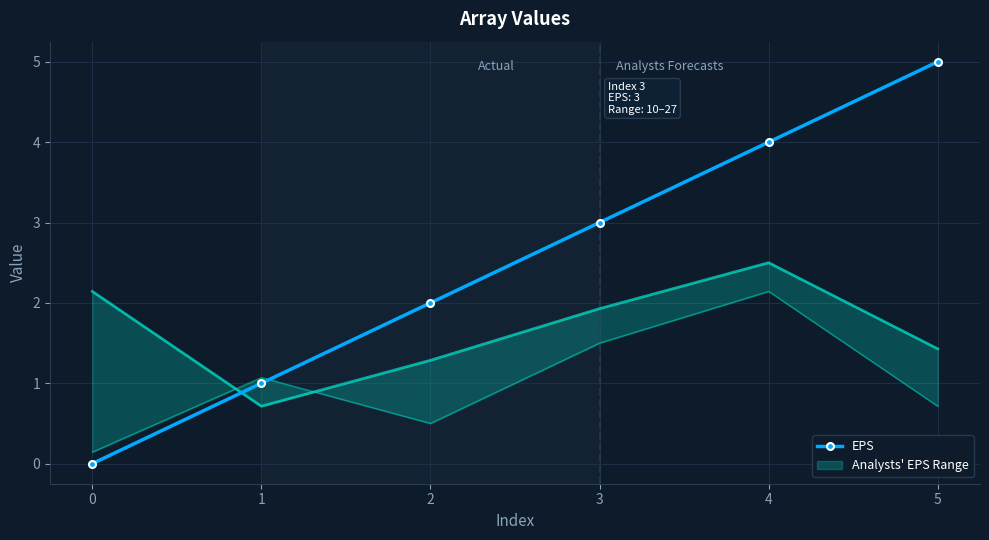

What is the difference between the values at 2 and 5?

3